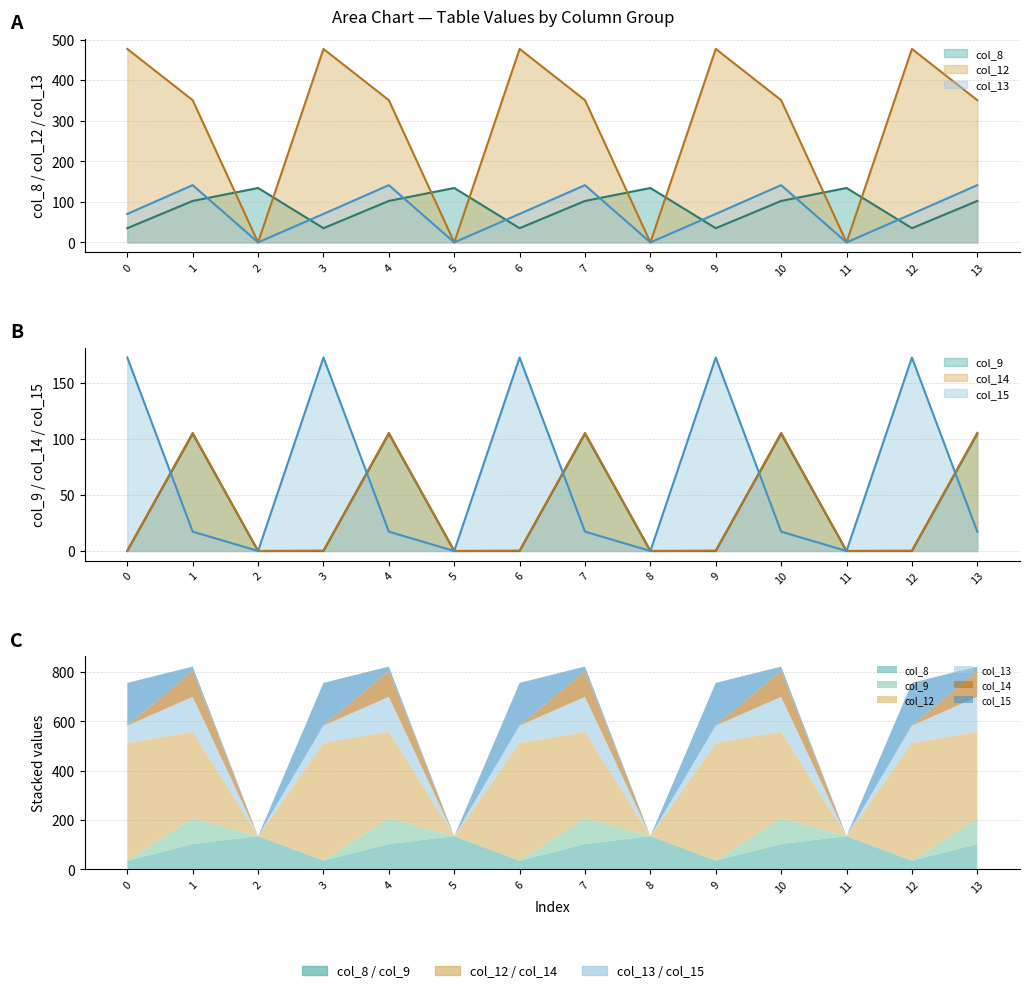

At 7, list the series in order from smallest to largest.

col_15, col_8, col_9, col_14, col_13, col_12